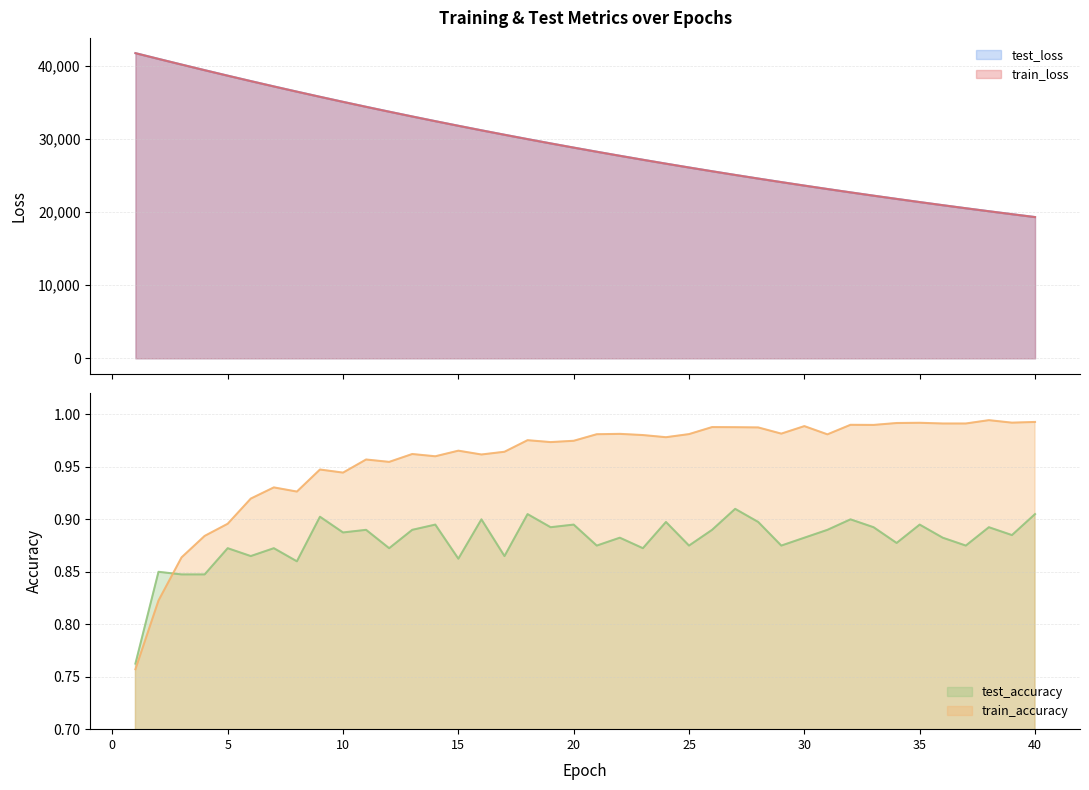

Which has a higher value, 36 or 29?

29